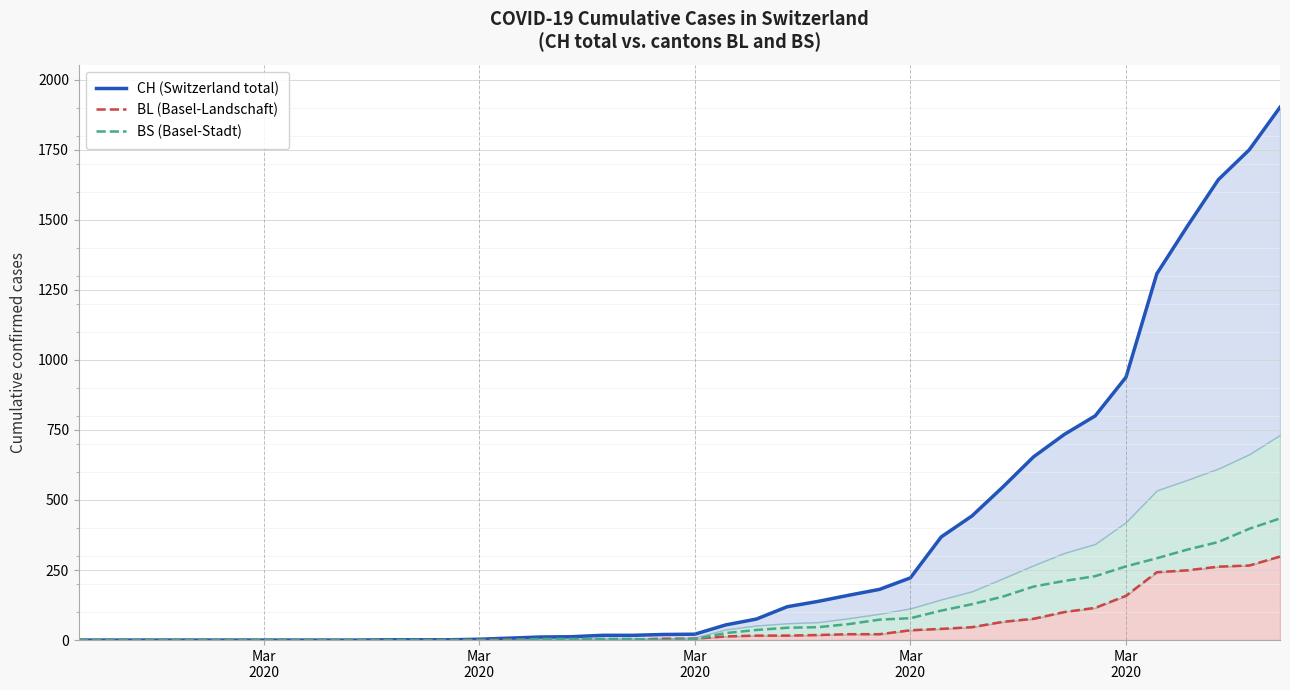

Reading left to right, transcribe all the data shown in this chart.

CH (Switzerland total): 0	0	0	0	0	0	0	0	0	0	1	1	1	3	7	11	12	17	17	20	21	54	75	119	138	160	181	222	368	443	546	654	734	800	938	1307	1478	1643	1749	1901
BL (Basel-Landschaft): 0	0	0	0	0	0	0	0	0	0	0	0	0	1	2	2	2	2	2	5	5	13	16	16	18	21	21	35	40	46	65	76	100	115	158	242	249	262	266	298
BS (Basel-Stadt): 0	0	0	0	0	0	0	0	0	0	0	0	0	0	0	4	4	4	4	0	4	25	36	44	46	57	73	78	105	128	155	191	211	228	263	292	323	350	397	434